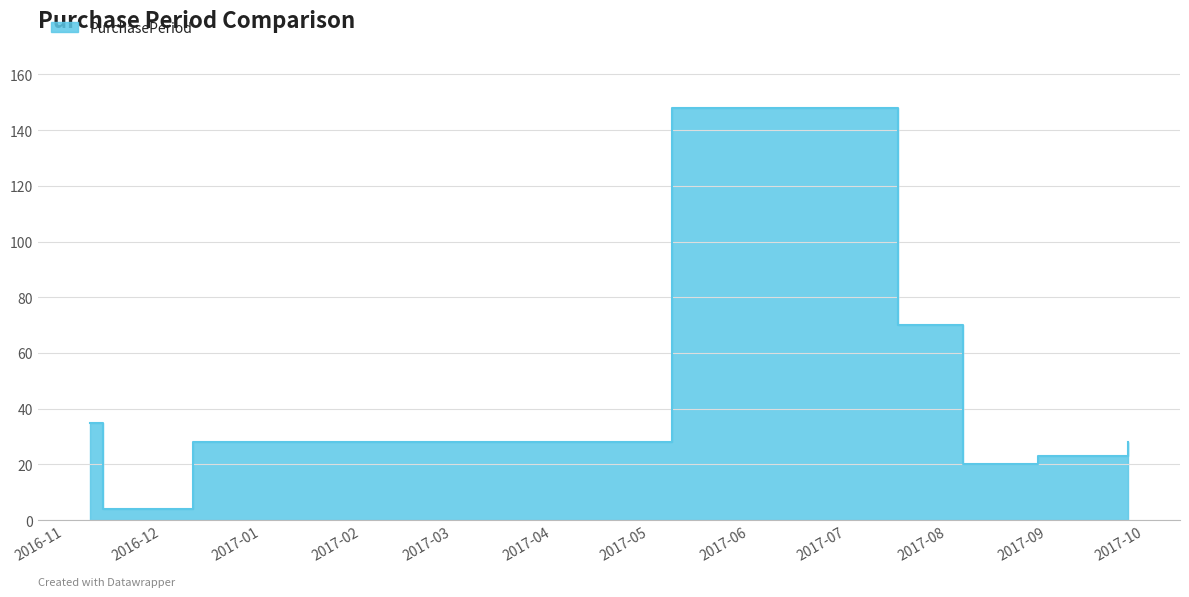

What position from the right is 2017-07-25?

4